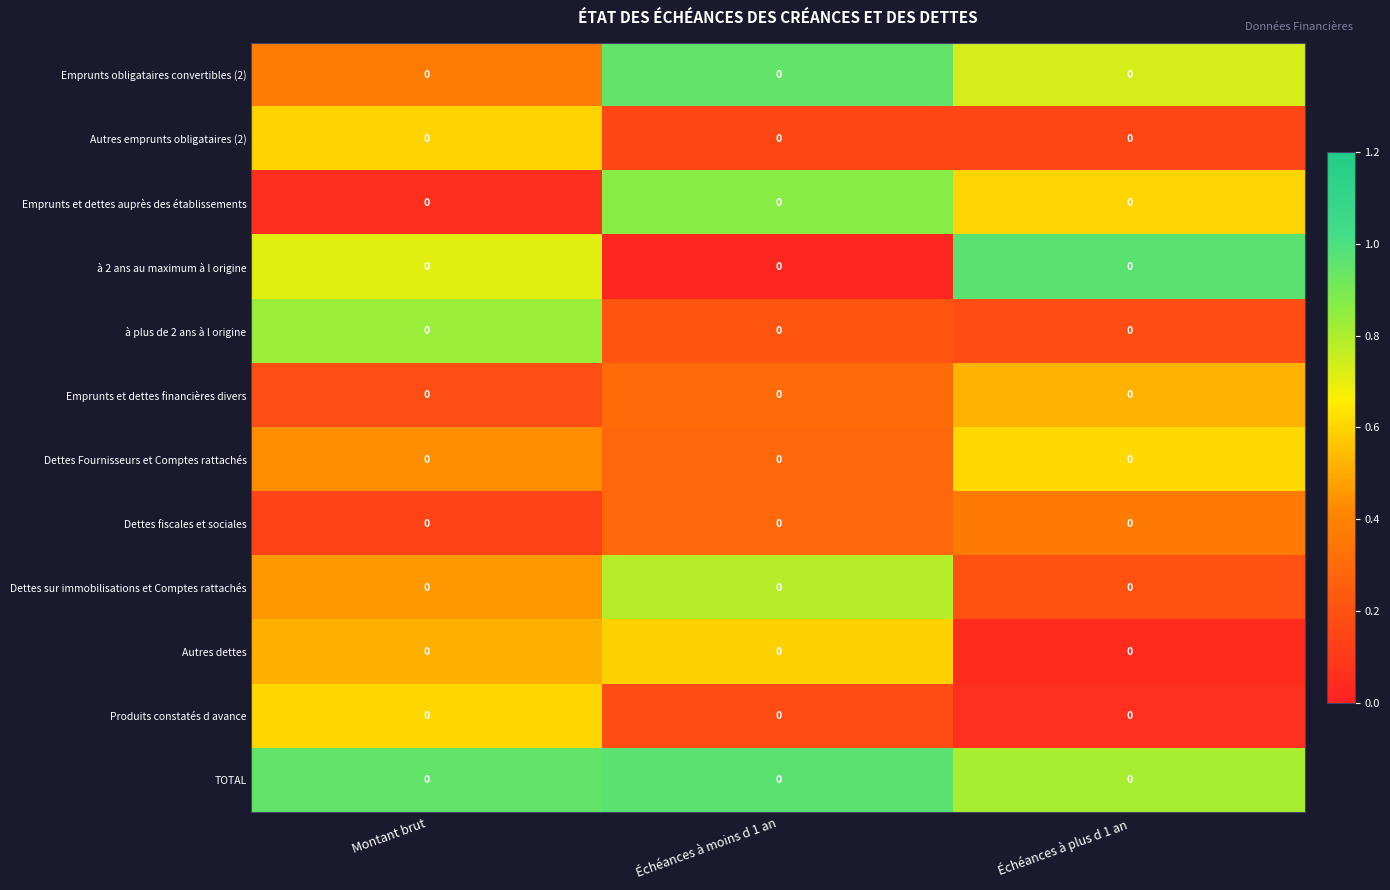

What value does the Produits constatés d avance series have at Échéances à moins d 1 an?

0.2